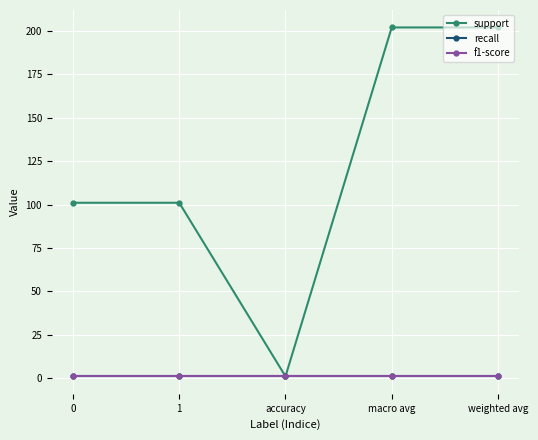

Does the chart have visible grid lines?

Yes